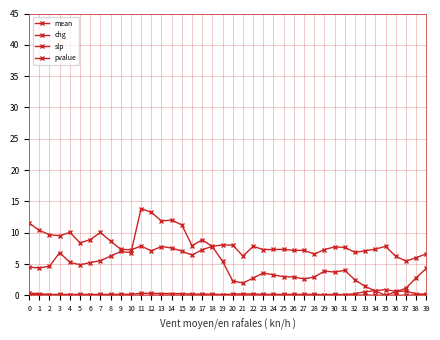

What is the greatest value displayed?

13.9